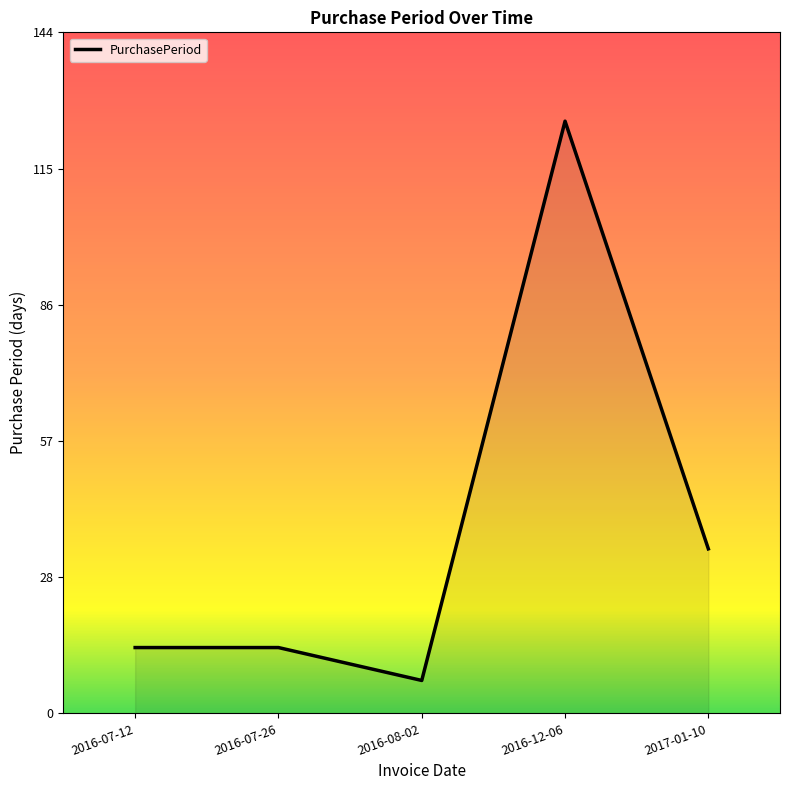

At which label is the value closest to 66?

2017-01-10